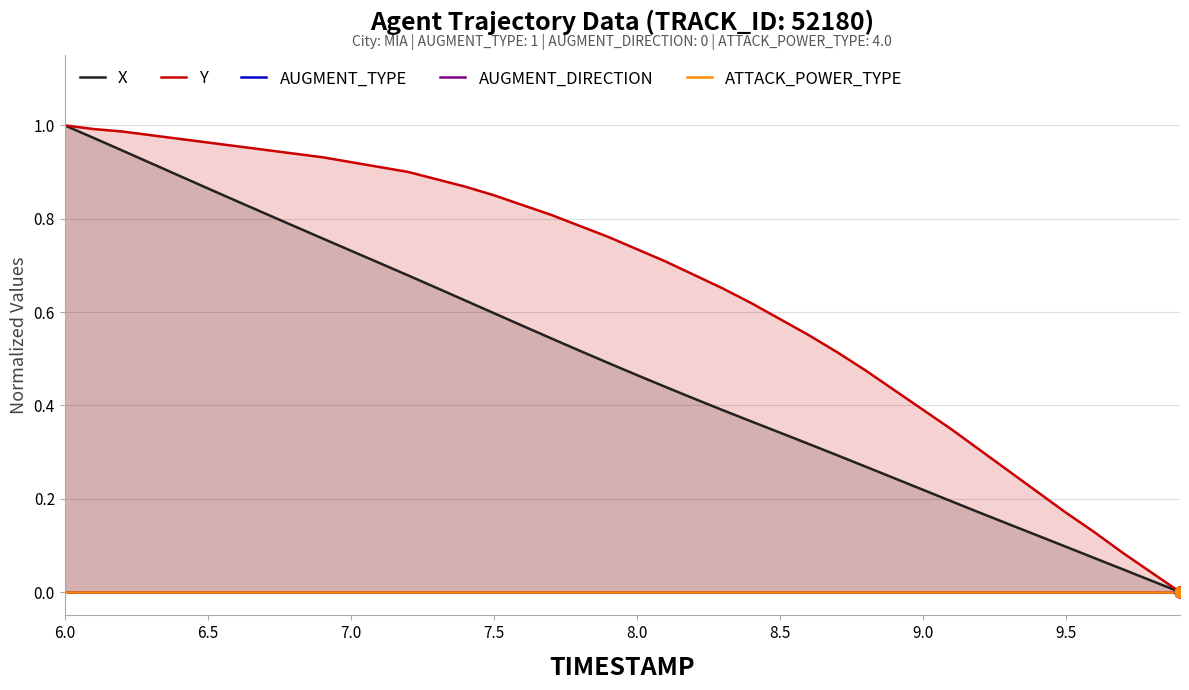

Is the value of AUGMENT_TYPE at 16 greater than the value of X at 13?

No